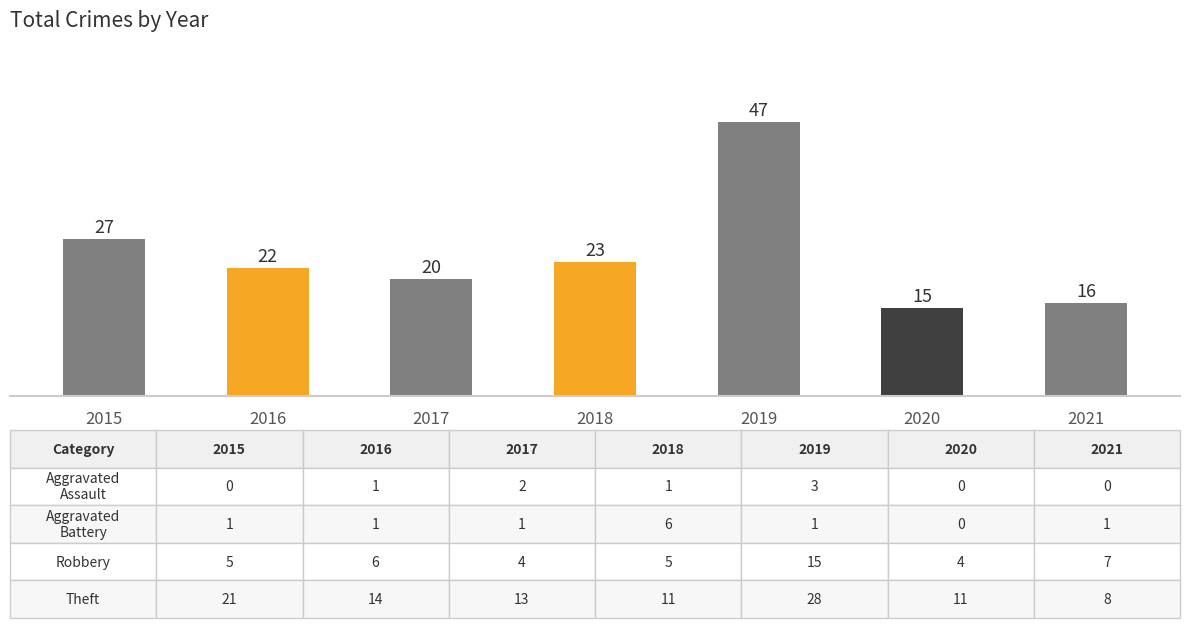

How many bars are there in total?

7